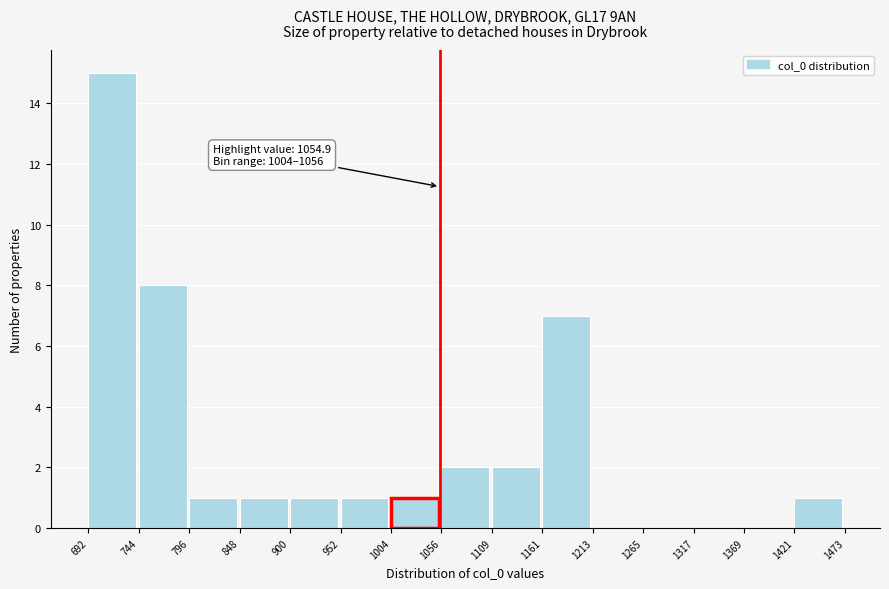

Over which range of the x-axis is the bar tallest?

692 to 744